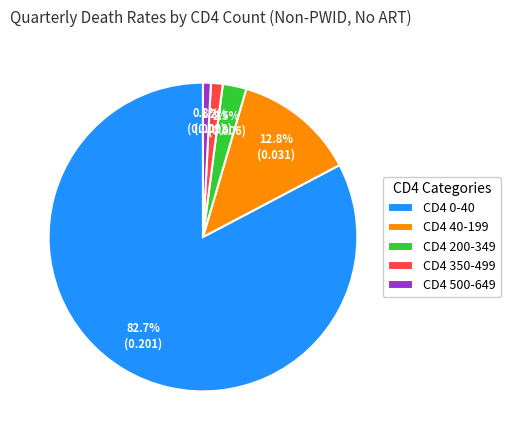

To the nearest percent, what percentage of the pie is CD4 40-199?

13%